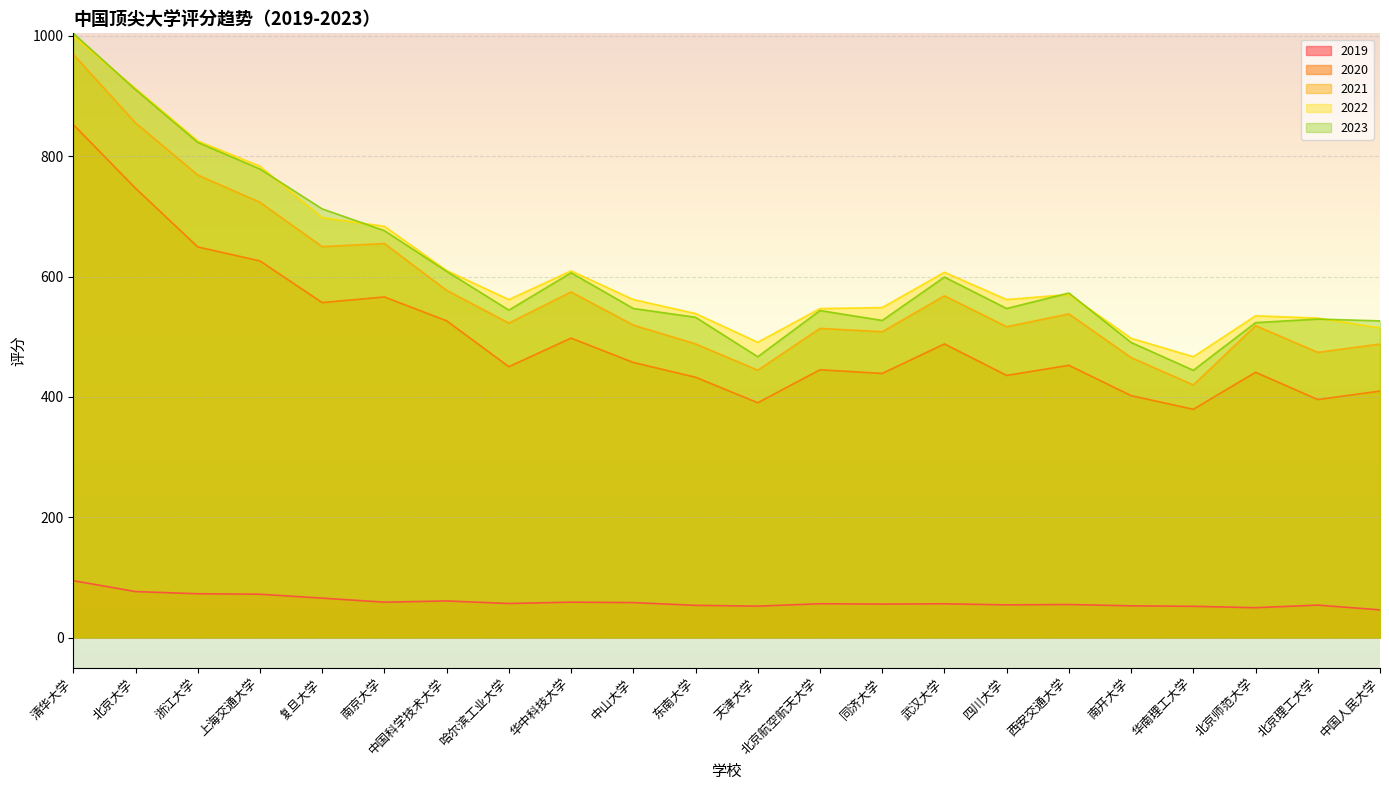

True or false: 2021 and 2020 cross at least once.

False